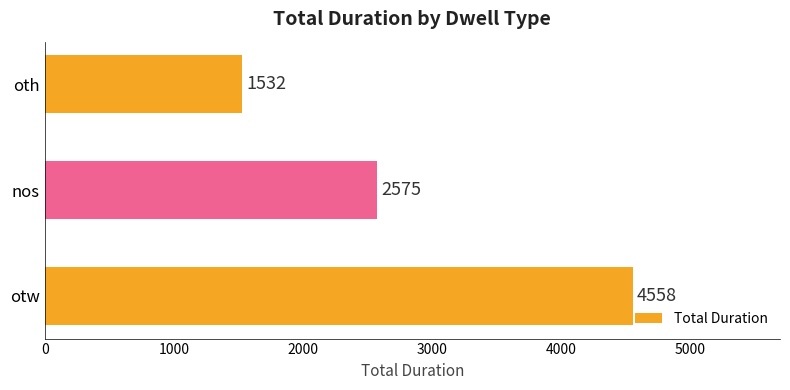

What is the ratio of the value at oth to the value at otw?

0.3